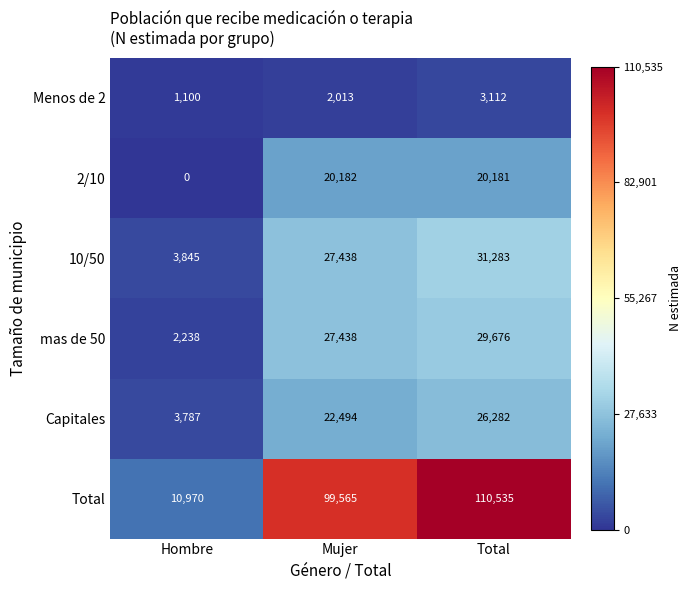

True or false: Capitales has a value of 3787 at Hombre.

True